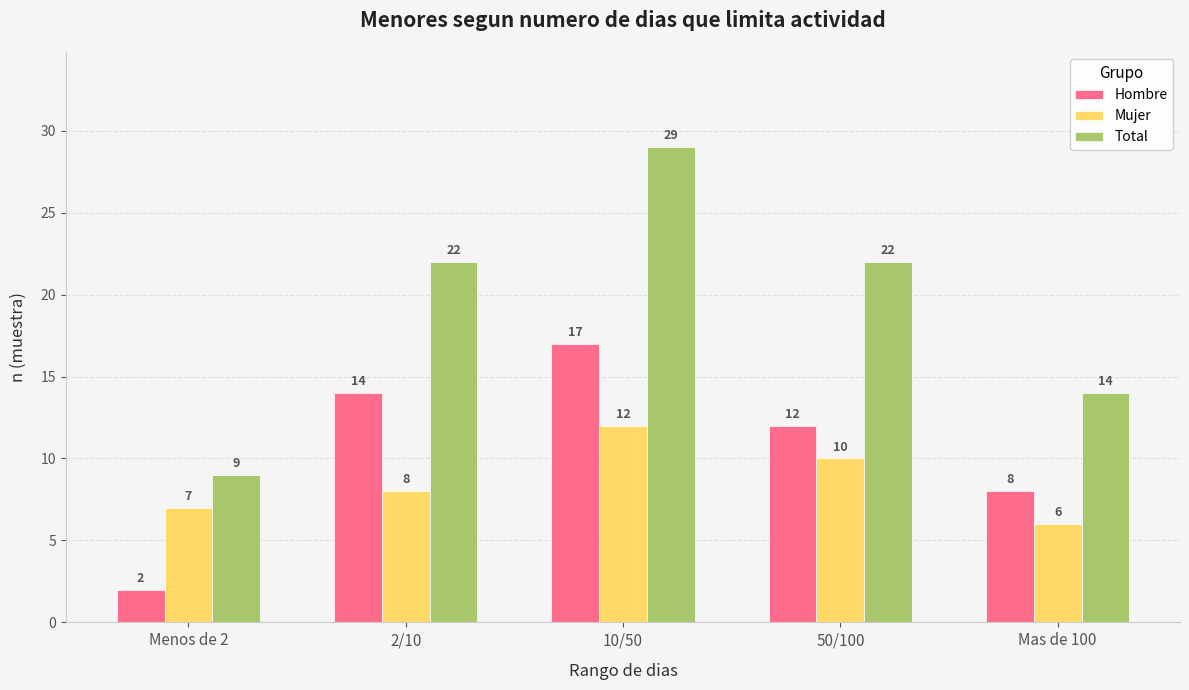

Reading left to right, transcribe all the data shown in this chart.

Hombre: Menos de 2=2	2/10=14	10/50=17	50/100=12	Mas de 100=8
Mujer: Menos de 2=7	2/10=8	10/50=12	50/100=10	Mas de 100=6
Total: Menos de 2=9	2/10=22	10/50=29	50/100=22	Mas de 100=14